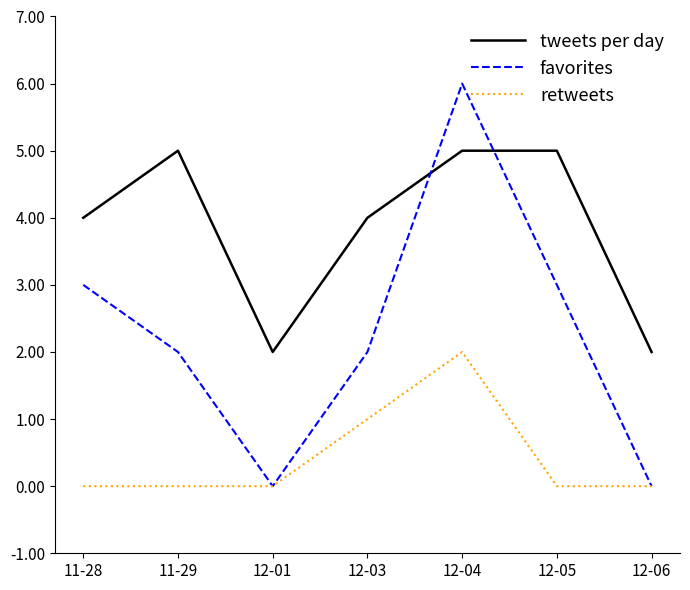

What is the difference between the highest and lowest values at 12-06?

2